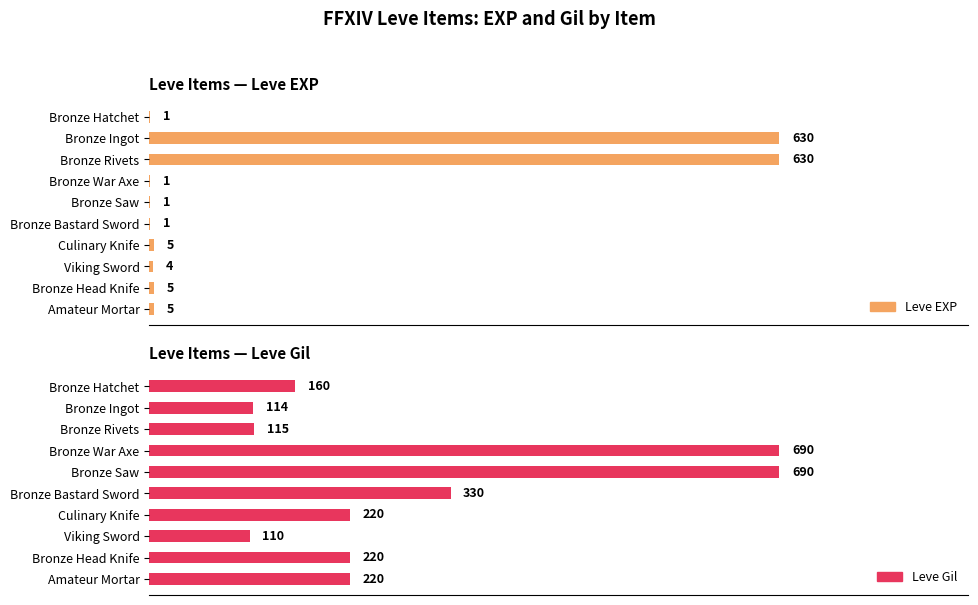

How many groups of bars are there?

10